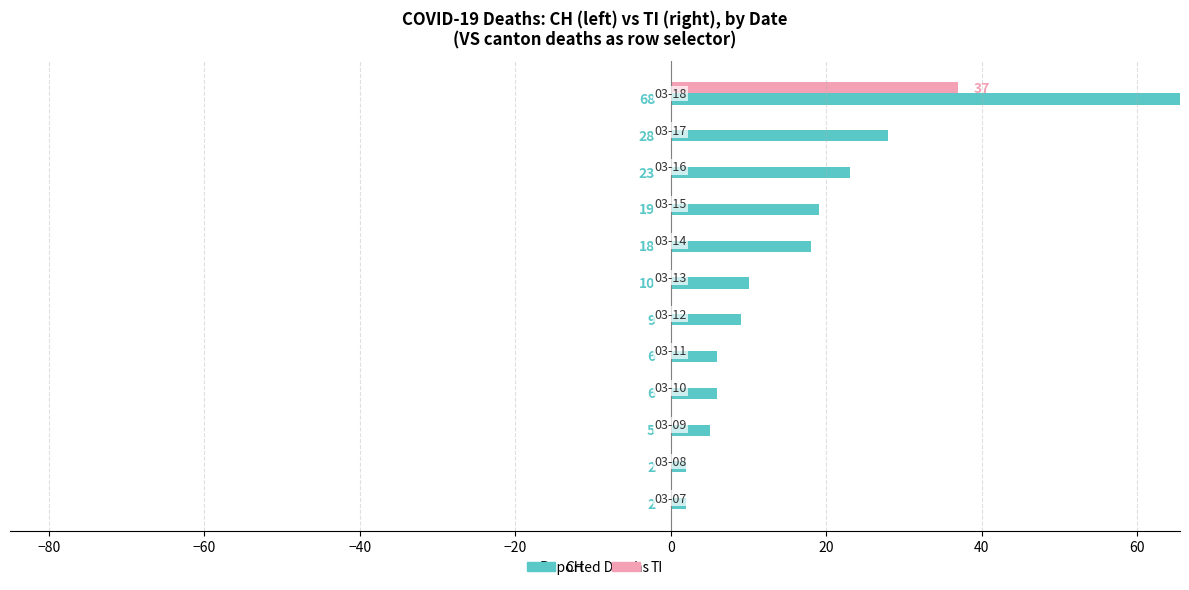

What is the value of the CH bar at the 12th from the left?

68